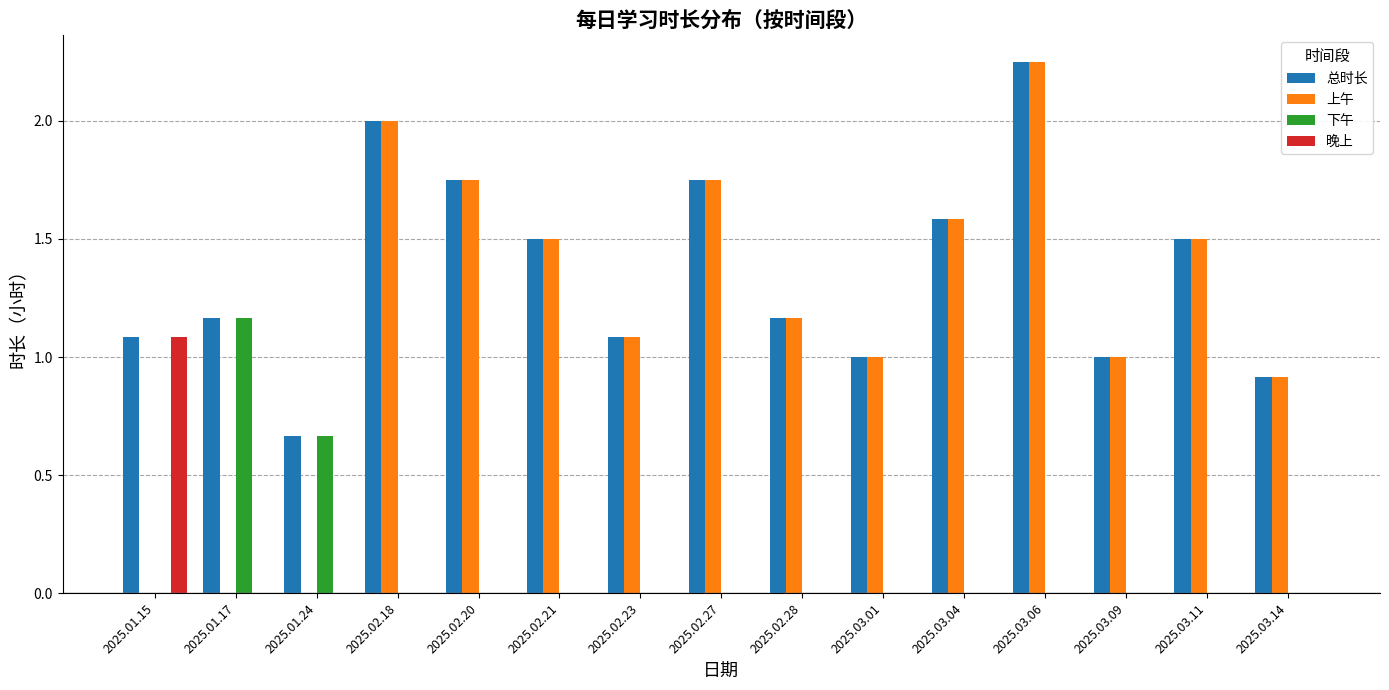

Between 2025.01.15 and 2025.03.01, which series saw the biggest shift?

晚上